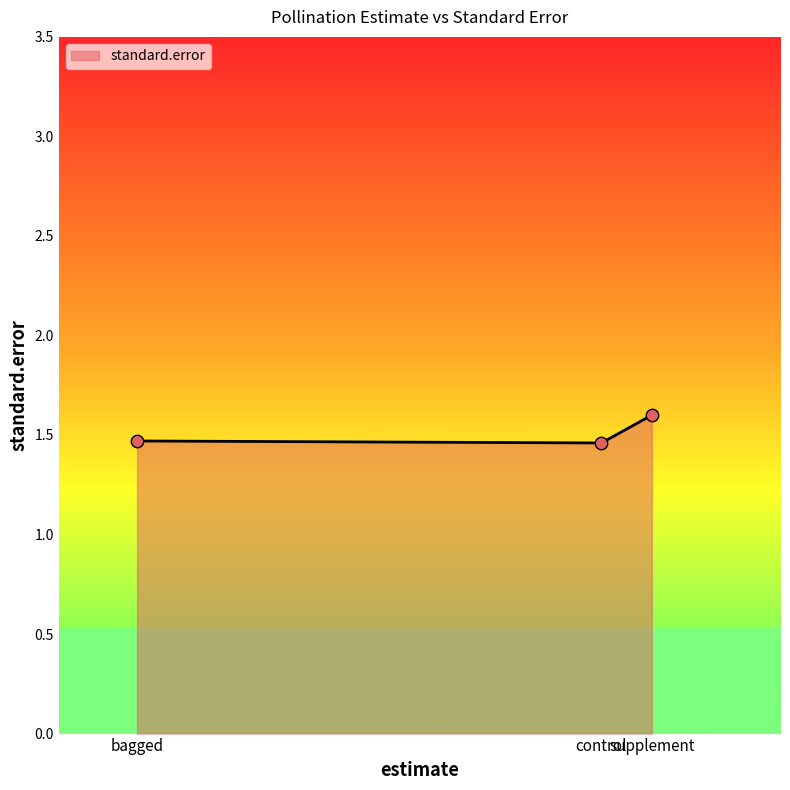

Approximately how many times larger is the value at bagged compared to control?

1.0